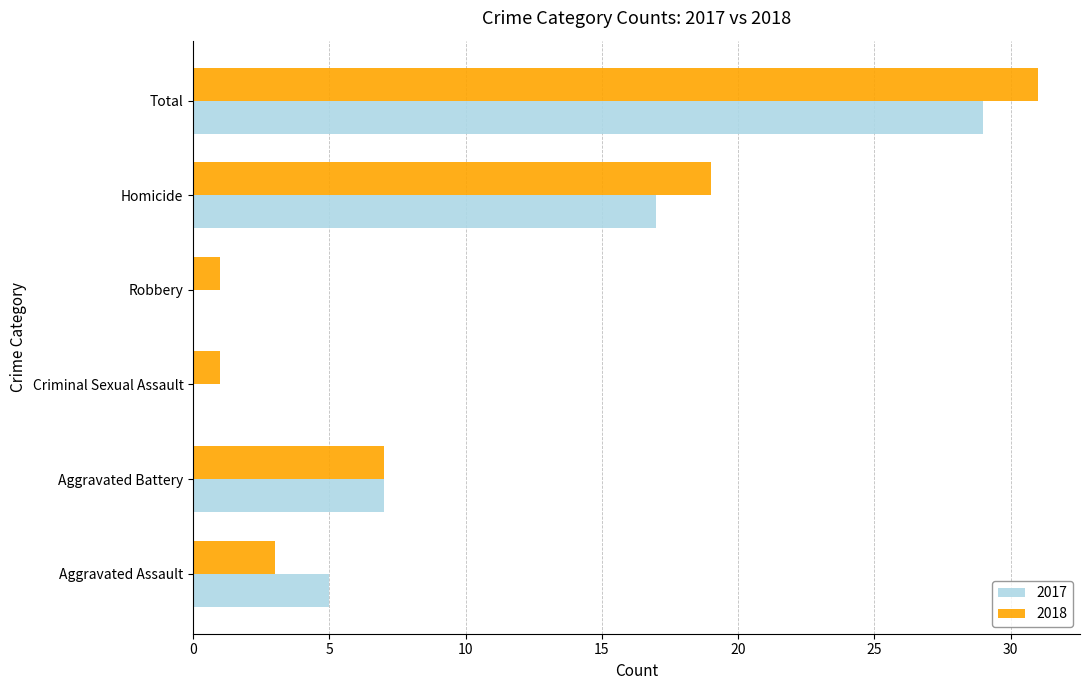

What is the sum of the 2017 values at Aggravated Battery and Total?

36